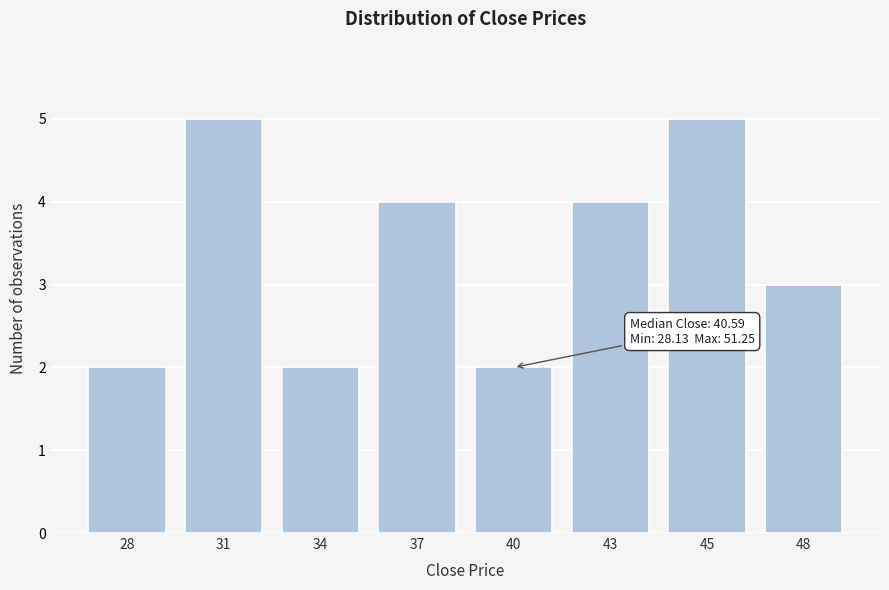

Reading left to right, extract all data points from this chart.

28=2	31=5	34=2	37=4	40=2	43=4	45=5	48=3